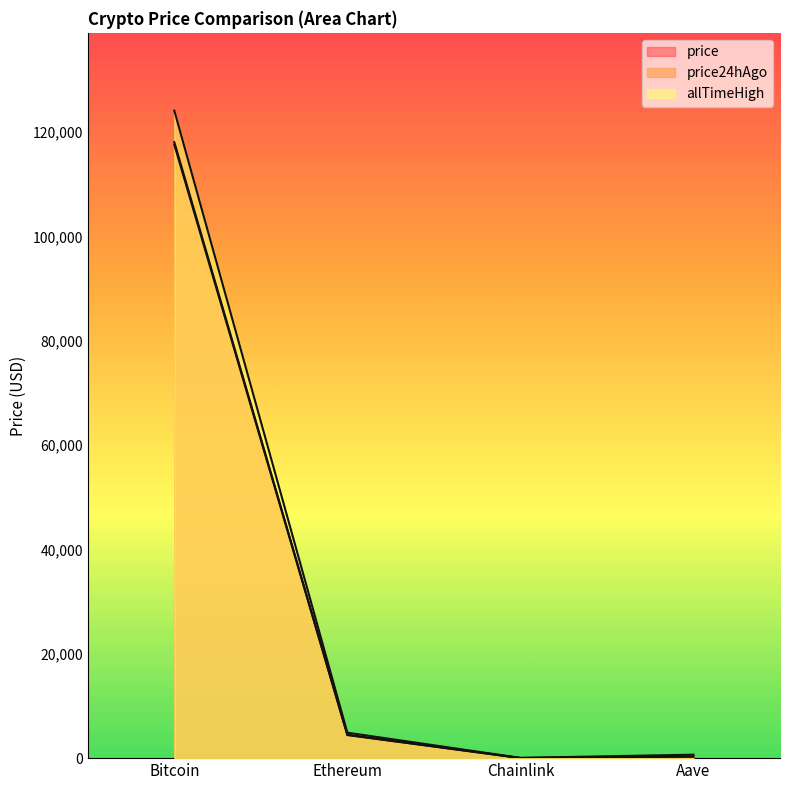

True or false: price and allTimeHigh intersect in this chart.

False